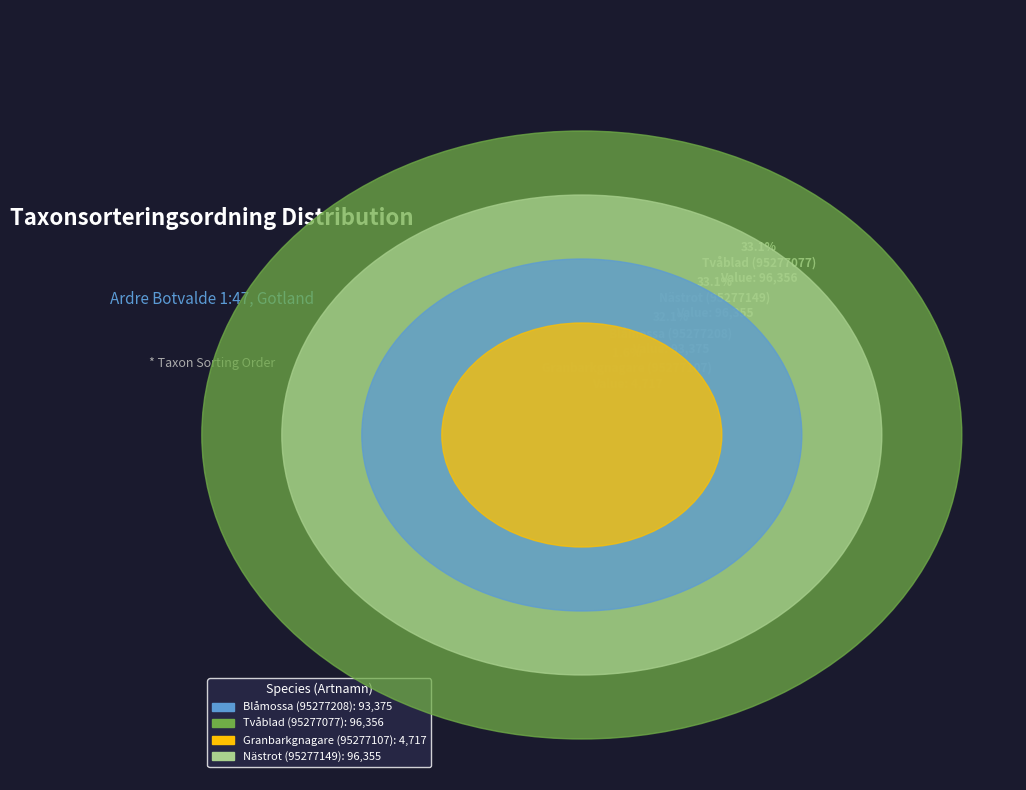

Count the number of slices in the pie.

4